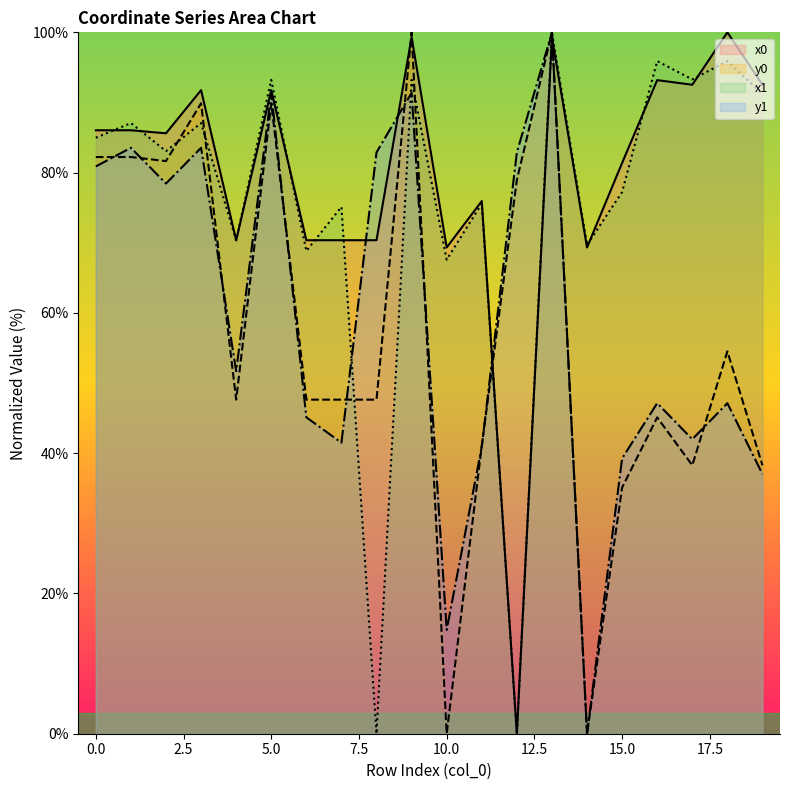

Rank the categories by y1 value from highest to lowest.

13, 5, 9, 1, 3, 8, 12, 0, 2, 4, 16, 18, 6, 17, 7, 11, 15, 19, 10, 14